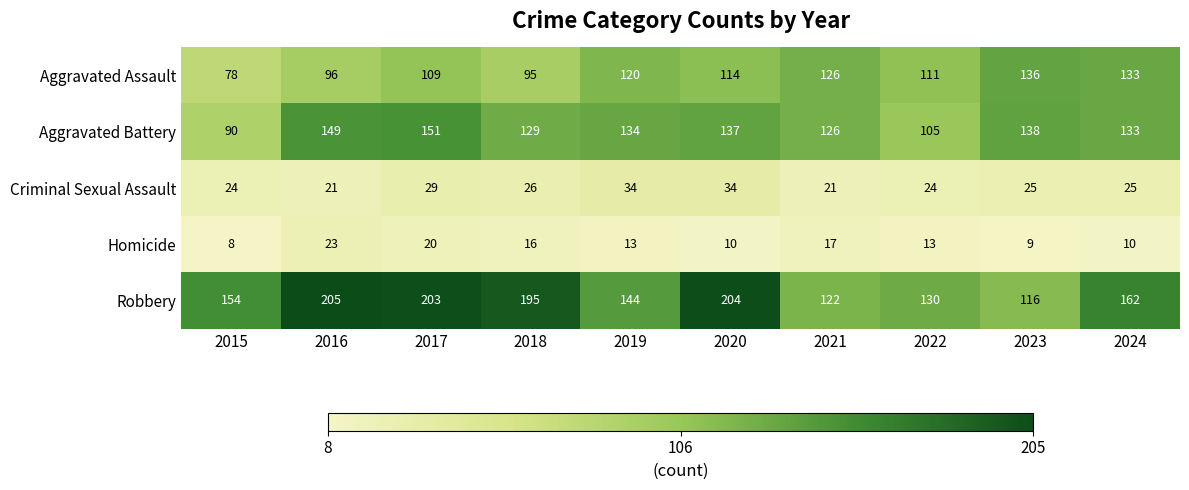

List the series in order of their peak value, highest first.

Robbery, Aggravated Battery, Aggravated Assault, Criminal Sexual Assault, Homicide